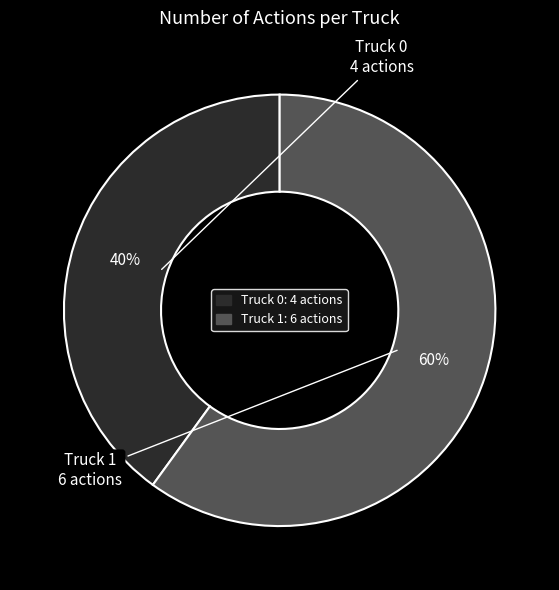

To the nearest percent, what is the difference between the Truck 0 and Truck 1 slice percentages?

20%